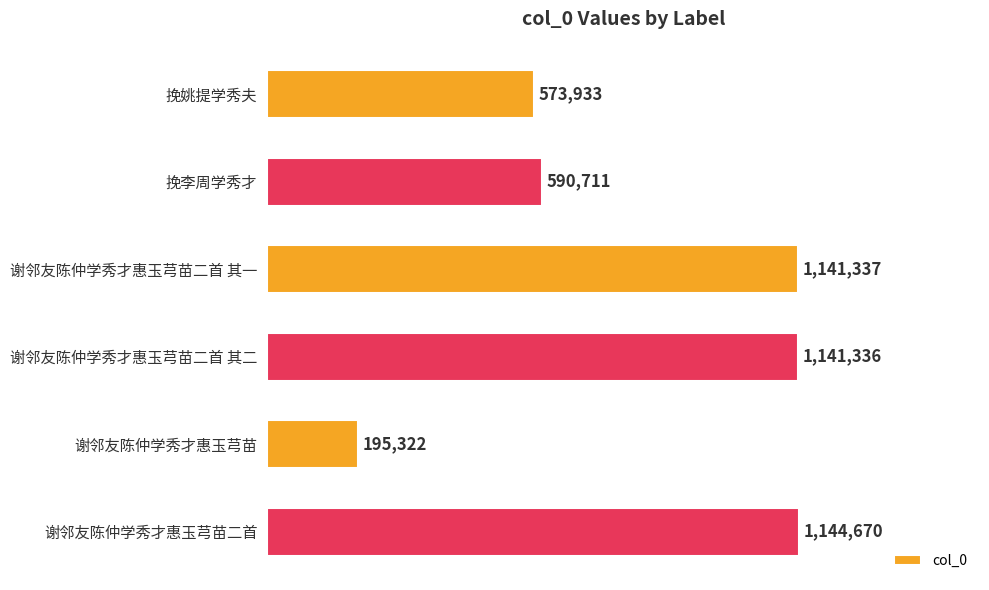

What is the difference between the maximum and second lowest values?

570737